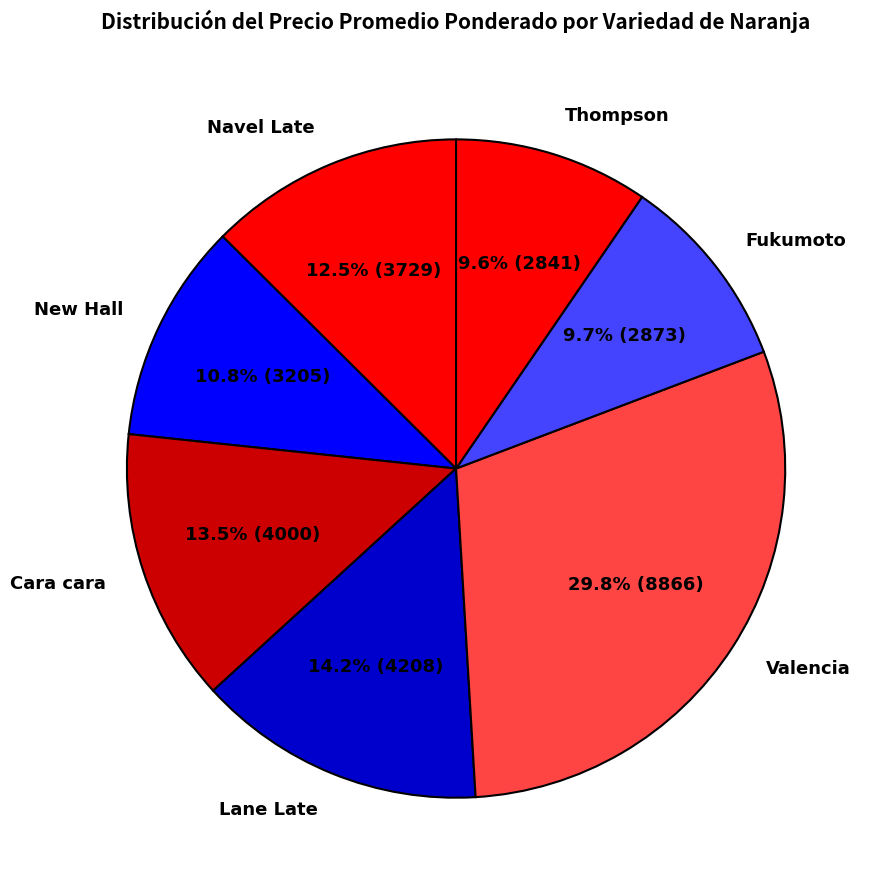

What is the largest slice in the pie chart?

Valencia